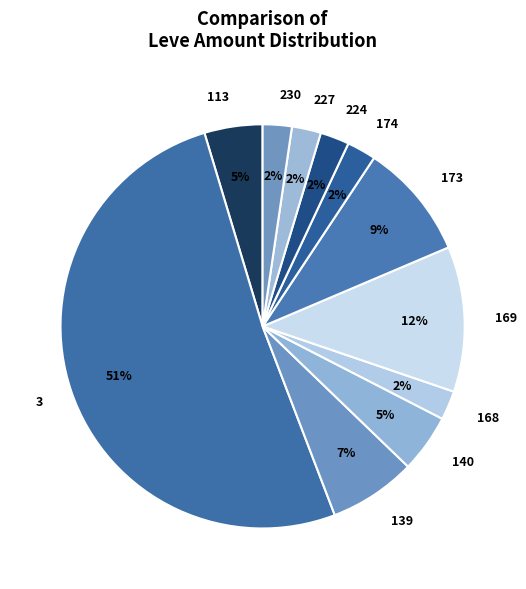

Is it true that 140 is 5% of the pie?

True